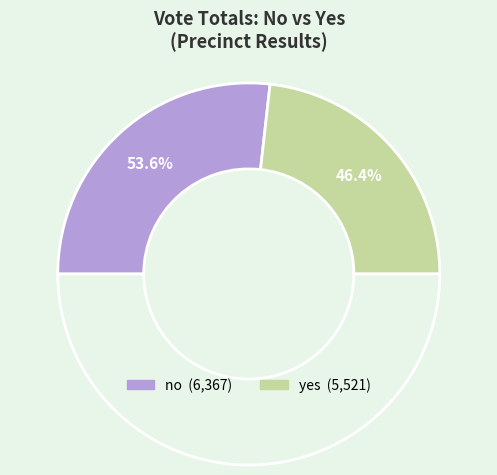

What is the total percentage of yes and no?

100.0%